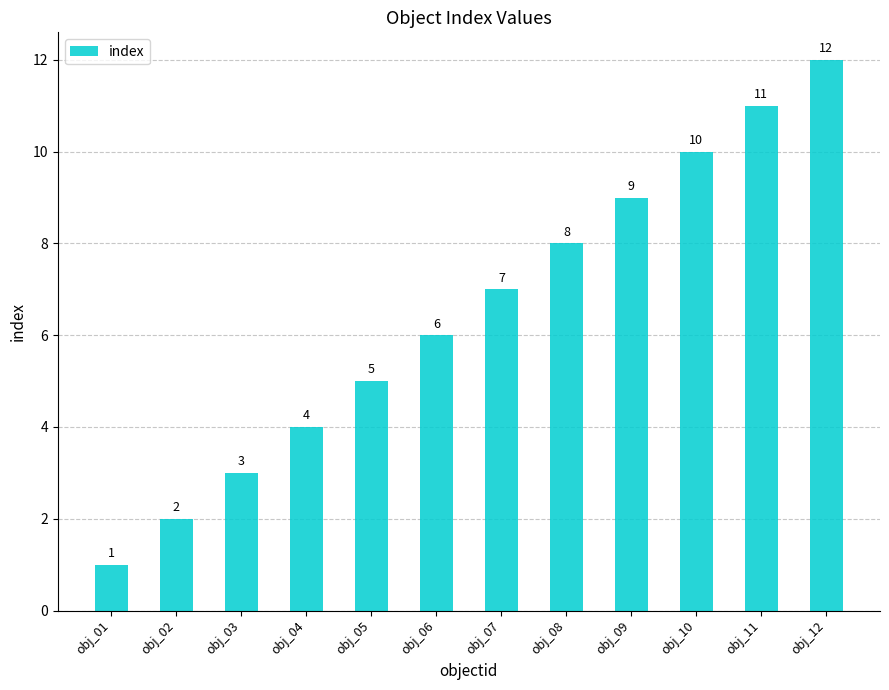

The chart shows a value of 5 at obj_05. True or false?

True